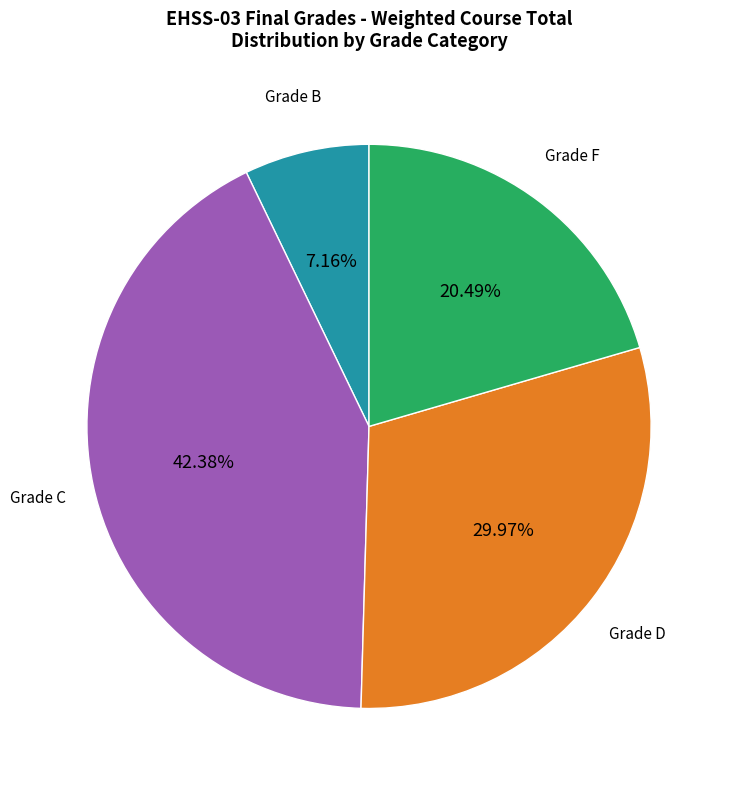

How many segments does this pie chart have?

4